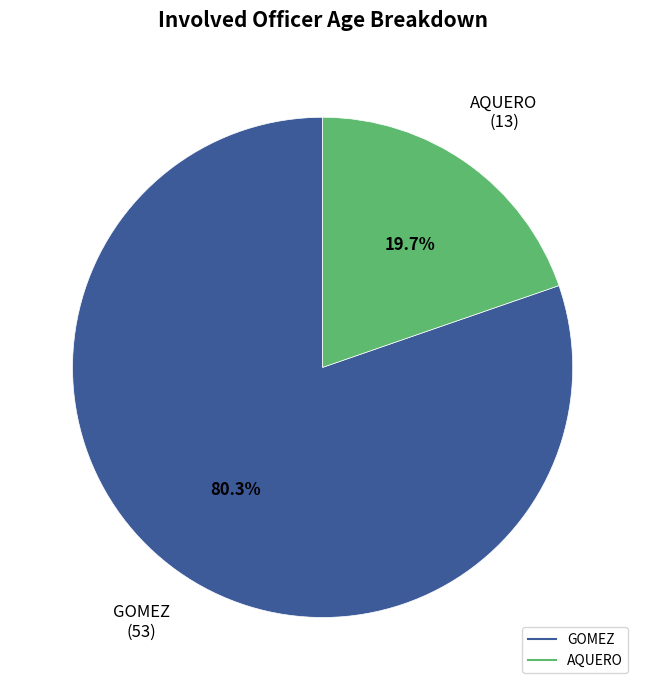

What is the majority slice?

GOMEZ